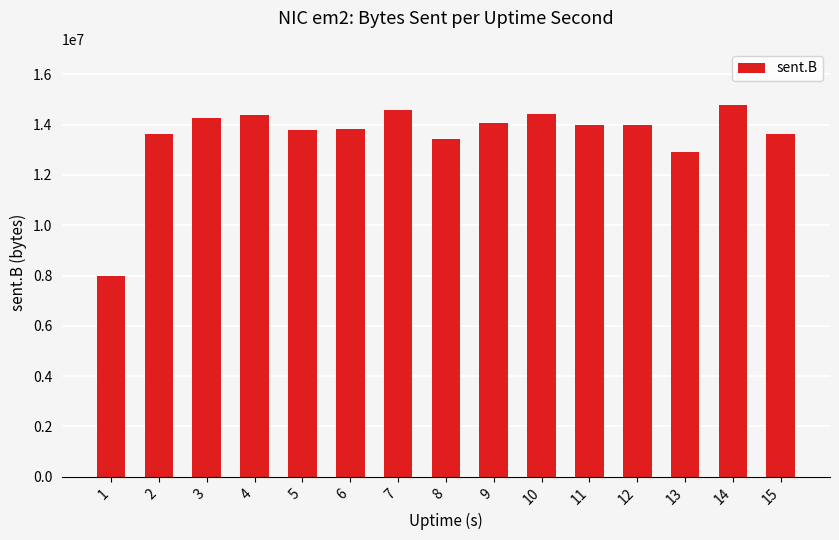

What is the difference between the maximum and second lowest values?

1870240